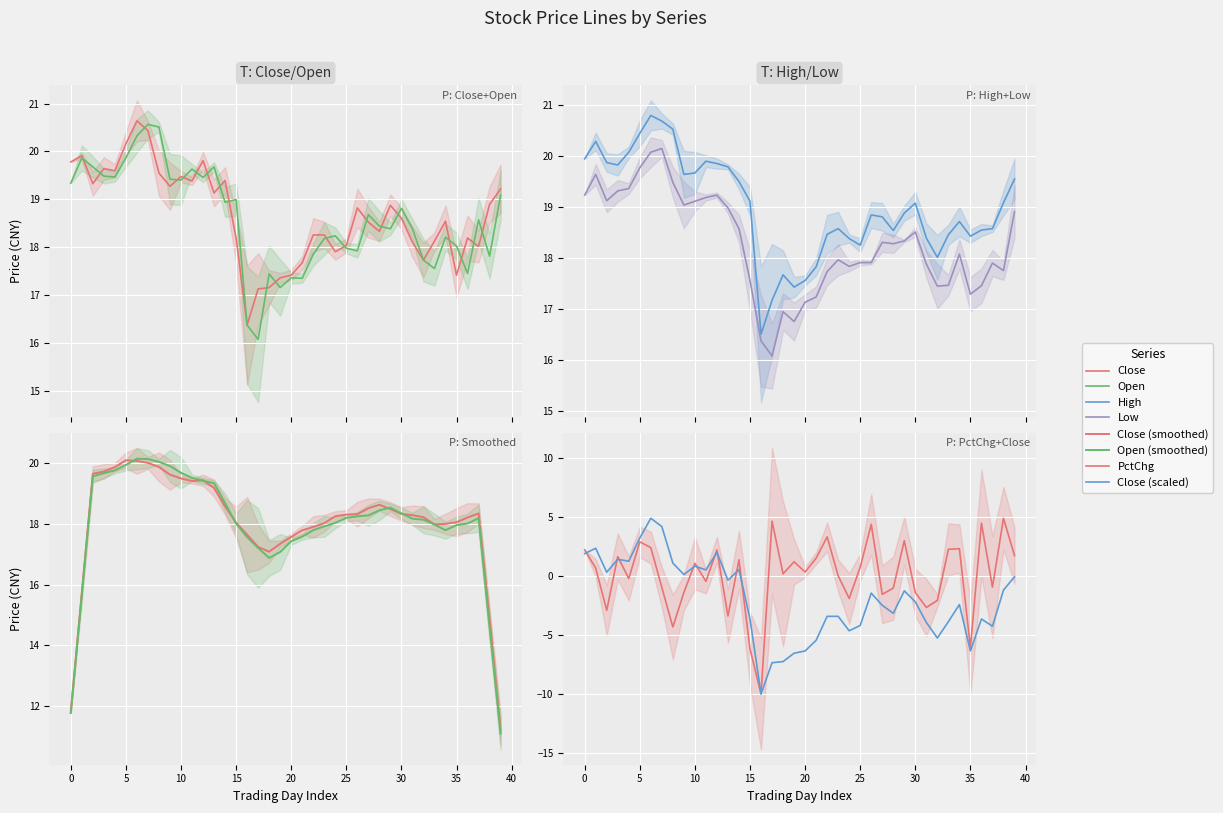

Is the value of high at 16 greater than the value of low at 12?

No